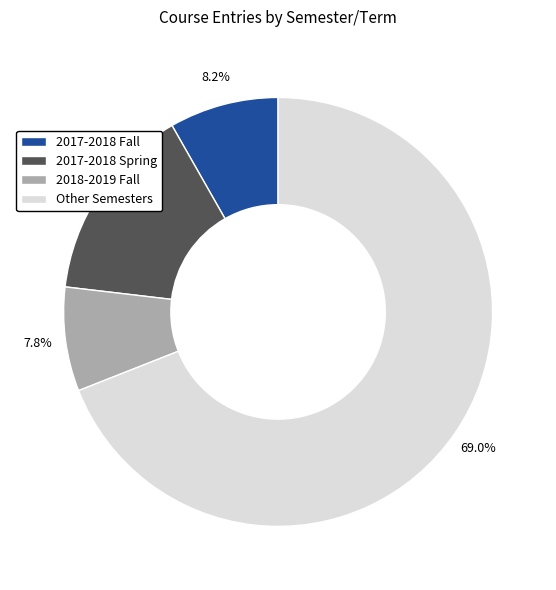

Is the sum of 2017-2018 Spring and 2017-2018 Fall greater than half?

No